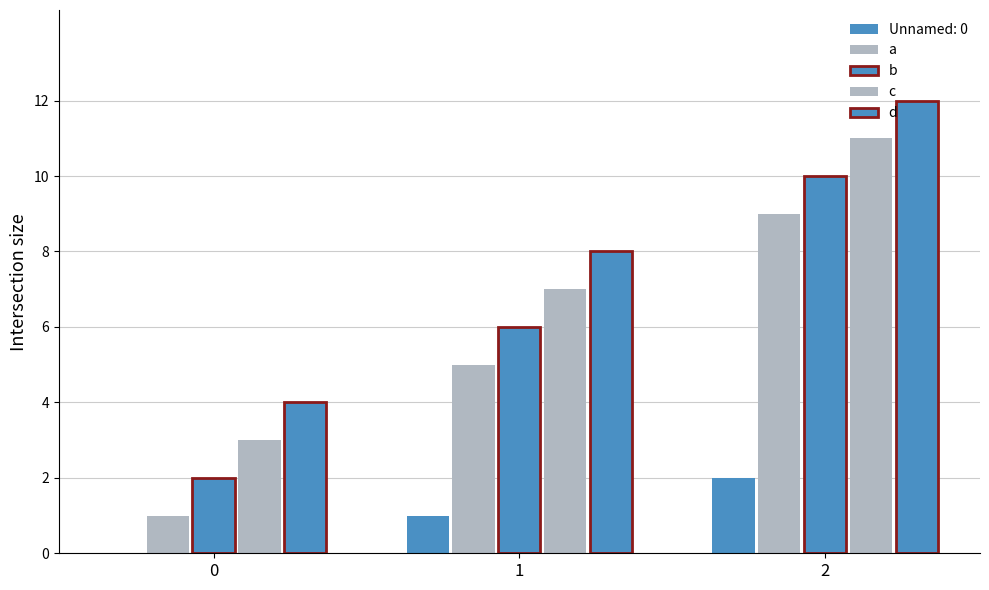

How many groups of bars are there?

3